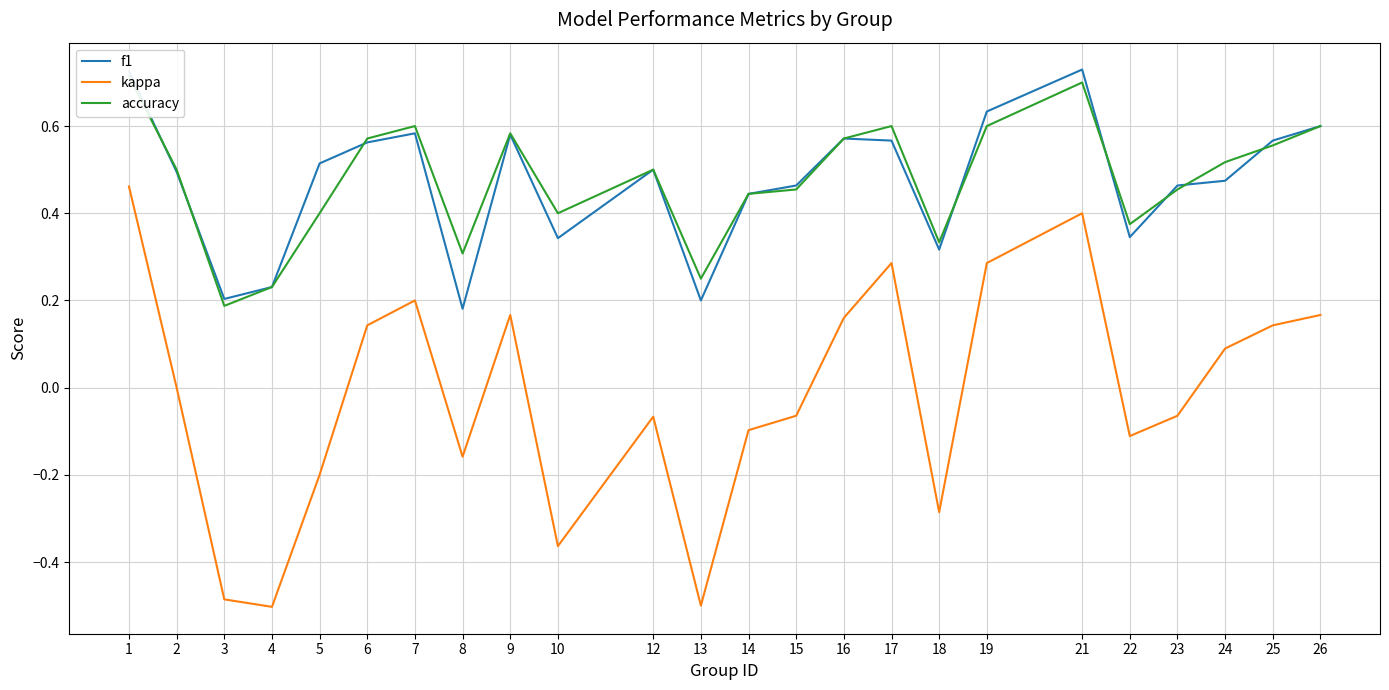

Reading right to left, list all the values displayed in this chart.

f1: 0.6	0.6	0.5	0.5	0.3	0.7	0.6	0.3	0.6	0.6	0.5	0.4	0.2	0.5	0.3	0.6	0.2	0.6	0.6	0.5	0.2	0.2	0.5	0.7
kappa: 0.2	0.1	0.1	-0.1	-0.1	0.4	0.3	-0.3	0.3	0.2	-0.1	-0.1	-0.5	-0.1	-0.4	0.2	-0.2	0.2	0.1	-0.2	-0.5	-0.5	0.0	0.5
accuracy: 0.6	0.6	0.5	0.5	0.4	0.7	0.6	0.3	0.6	0.6	0.5	0.4	0.2	0.5	0.4	0.6	0.3	0.6	0.6	0.4	0.2	0.2	0.5	0.7